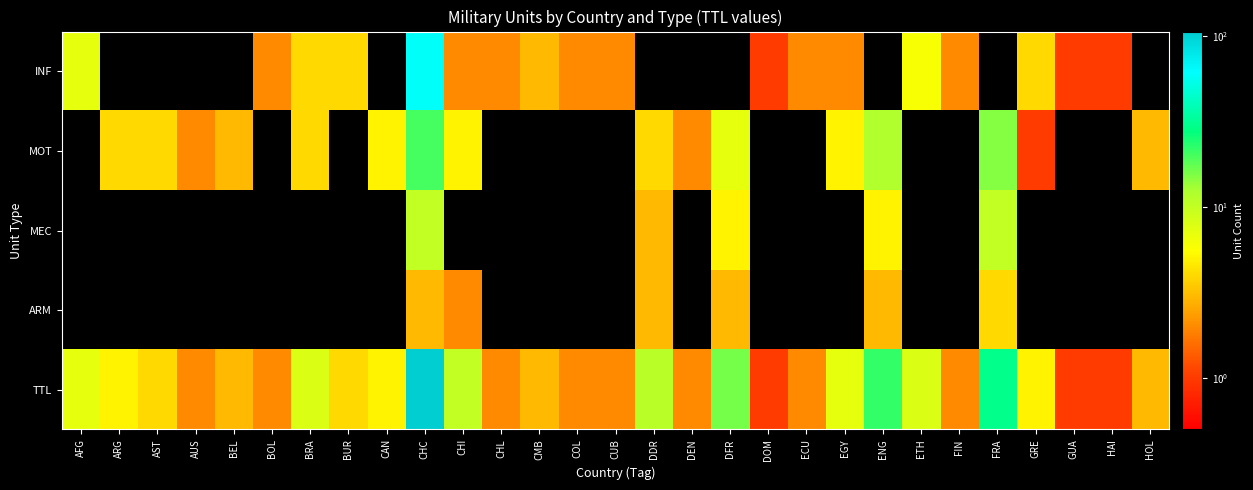

Reading right to left, extract all data points from this chart.

INF: HOL=0	HAI=1	GUA=1	GRE=4	FRA=0	FIN=2	ETH=6	ENG=0	EGY=2	ECU=2	DOM=1	DFR=0	DEN=0	DDR=0	CUB=2	COL=2	CMB=3	CHL=2	CHI=2	CHC=60	CAN=0	BUR=4	BRA=4	BOL=2	BEL=0	AUS=0	AST=0	ARG=0	AFG=7
MOT: HOL=3	HAI=0	GUA=0	GRE=1	FRA=15	FIN=0	ETH=0	ENG=12	EGY=5	ECU=0	DOM=0	DFR=7	DEN=2	DDR=4	CUB=0	COL=0	CMB=0	CHL=0	CHI=5	CHC=20	CAN=5	BUR=0	BRA=4	BOL=0	BEL=3	AUS=2	AST=4	ARG=4	AFG=0
MEC: HOL=0	HAI=0	GUA=0	GRE=0	FRA=10	FIN=0	ETH=0	ENG=5	EGY=0	ECU=0	DOM=0	DFR=5	DEN=0	DDR=3	CUB=0	COL=0	CMB=0	CHL=0	CHI=0	CHC=10	CAN=0	BUR=0	BRA=0	BOL=0	BEL=0	AUS=0	AST=0	ARG=0	AFG=0
ARM: HOL=0	HAI=0	GUA=0	GRE=0	FRA=4	FIN=0	ETH=0	ENG=3	EGY=0	ECU=0	DOM=0	DFR=3	DEN=0	DDR=3	CUB=0	COL=0	CMB=0	CHL=0	CHI=2	CHC=3	CAN=0	BUR=0	BRA=0	BOL=0	BEL=0	AUS=0	AST=0	ARG=0	AFG=0
TTL: HOL=3	HAI=1	GUA=1	GRE=5	FRA=30	FIN=2	ETH=8	ENG=22	EGY=7	ECU=2	DOM=1	DFR=16	DEN=2	DDR=11	CUB=2	COL=2	CMB=3	CHL=2	CHI=10	CHC=106	CAN=5	BUR=4	BRA=8	BOL=2	BEL=3	AUS=2	AST=4	ARG=5	AFG=7